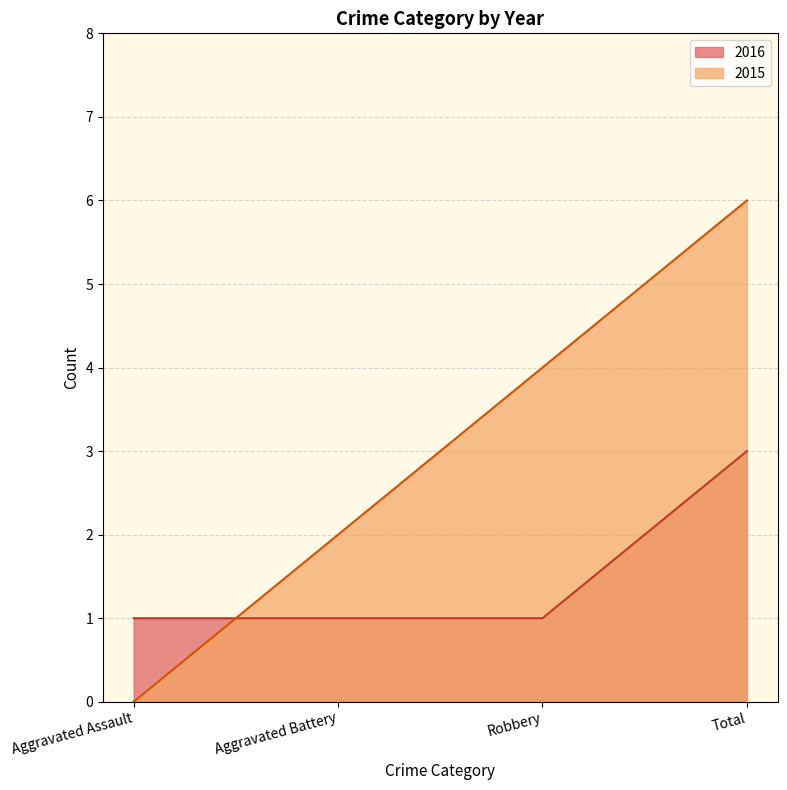

List the series in order of their overall mean, lowest first.

2016, 2015